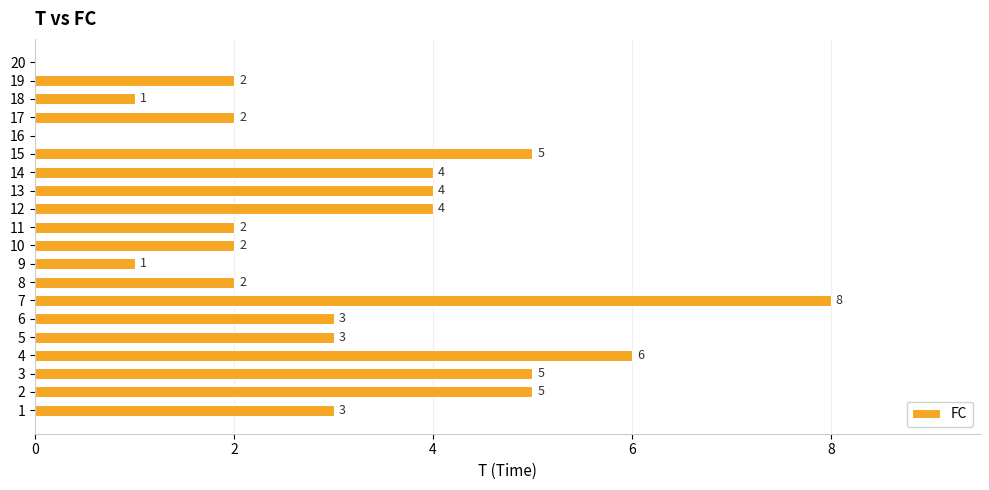

What is the sum of the values at 15 and 18?

6